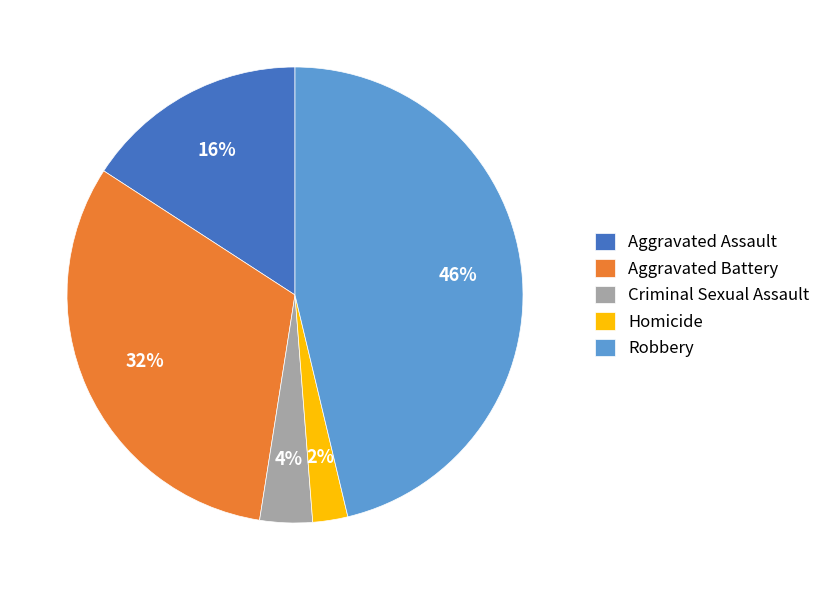

To the nearest percent, what is the average slice percentage?

20%